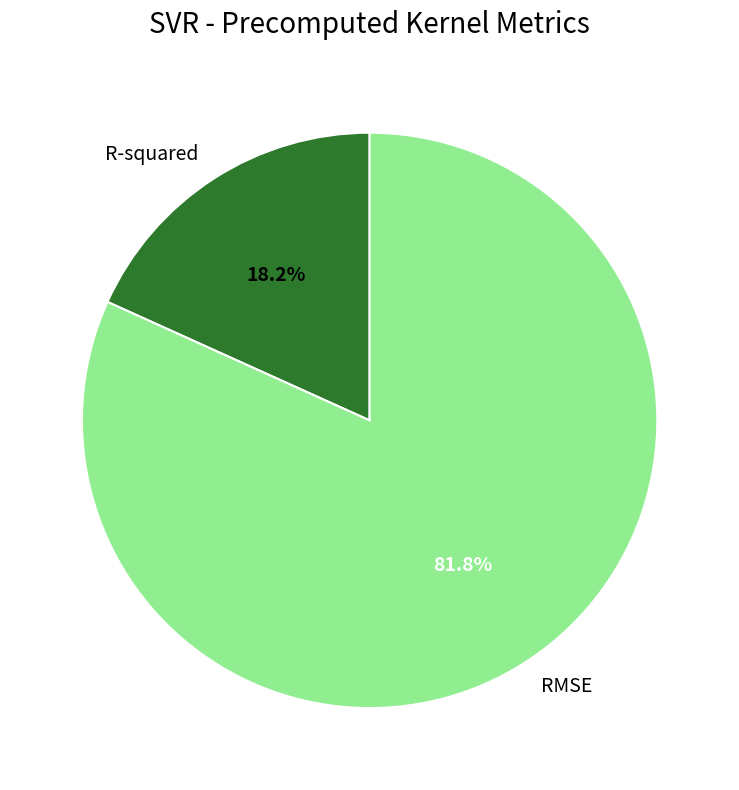

What is the majority slice?

RMSE